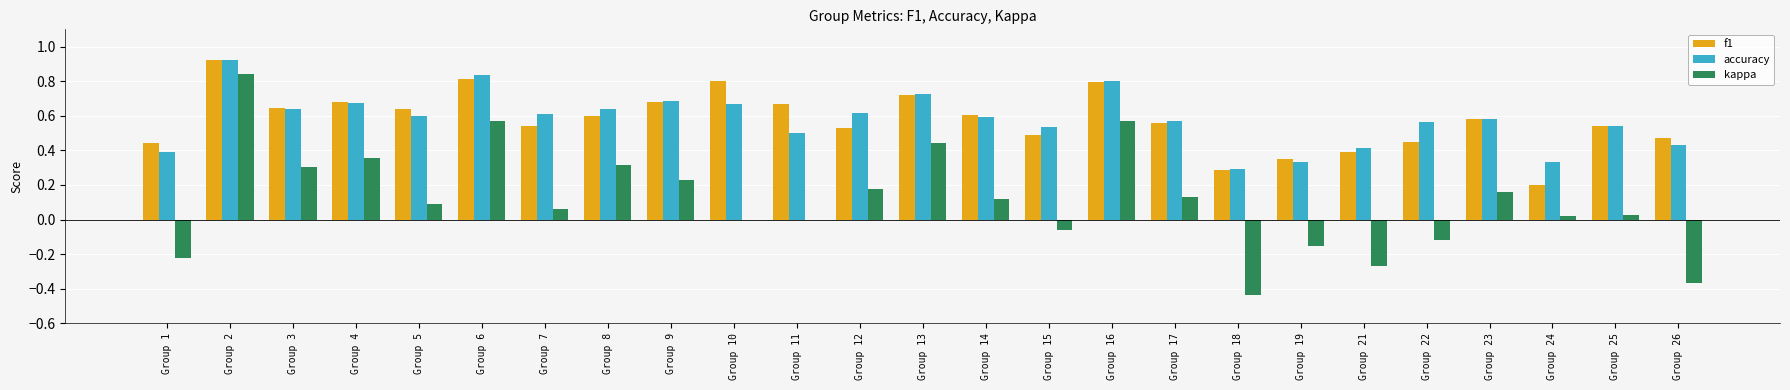

What is the total value across all series at Group 17?

1.3